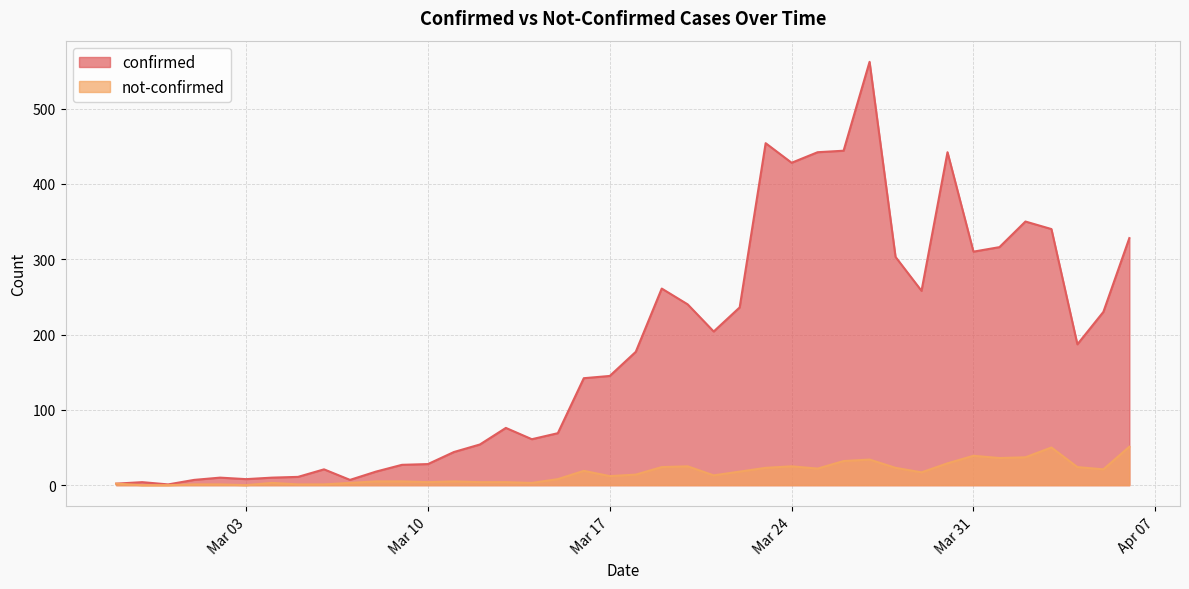

What value does the confirmed series have at 2020-04-04, to the nearest 100?

200